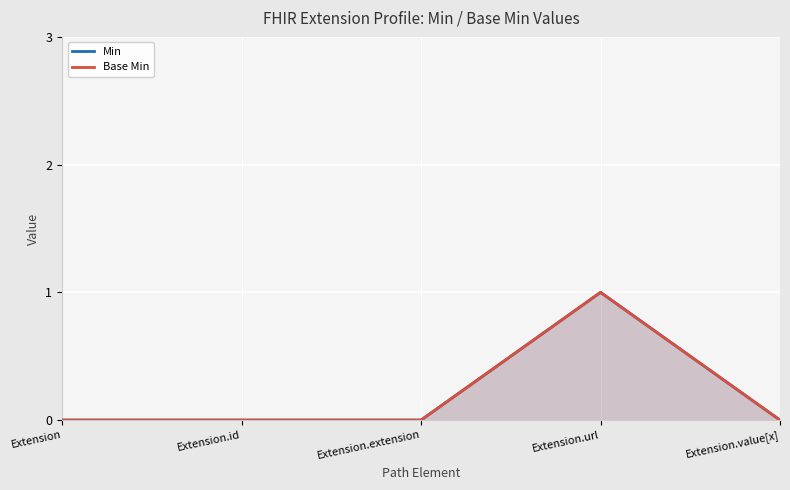

What are all the series names shown in the legend?

Min, Base Min